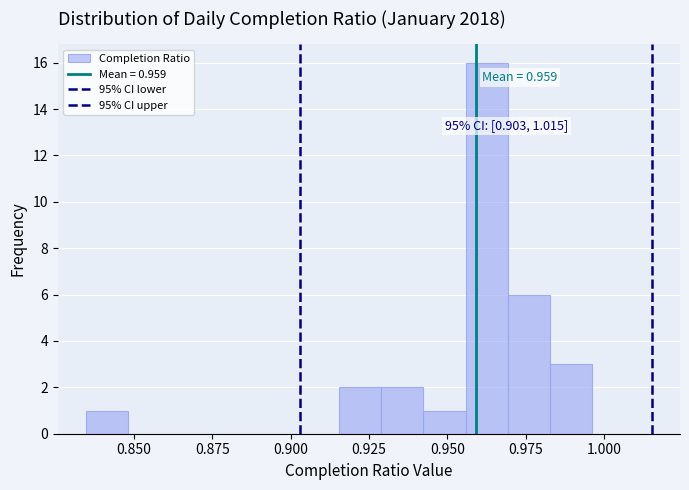

Read against the x-axis, roughly where is the centre of the tallest bar?

0.965